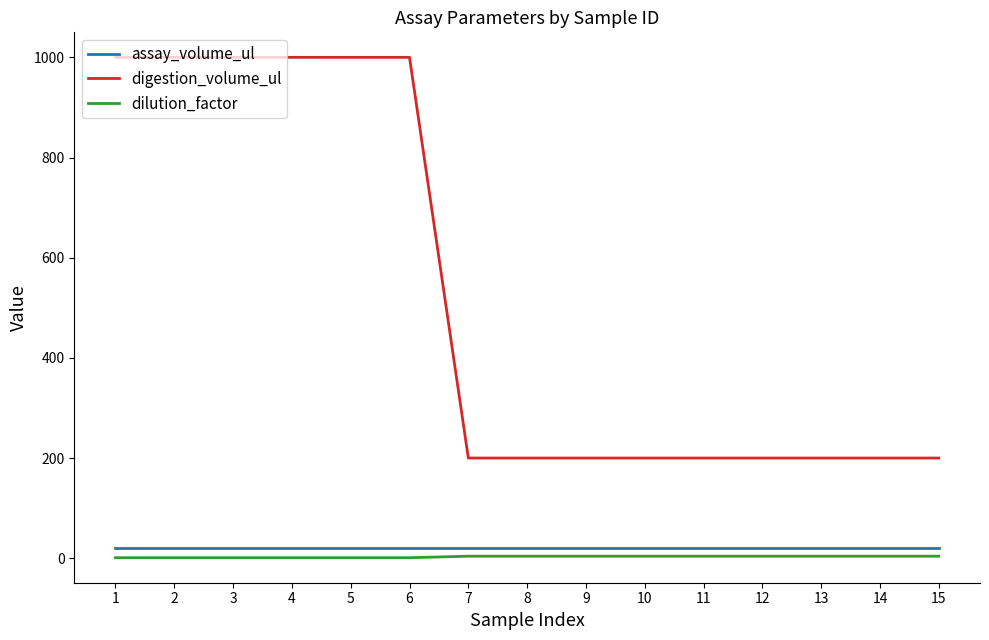

What is the spread (max minus min) of values at 8?

196